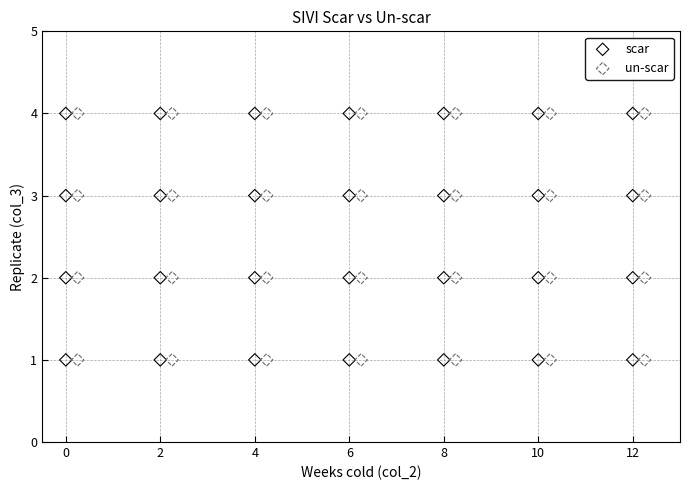

What are all the series names shown in the legend?

scar, un-scar